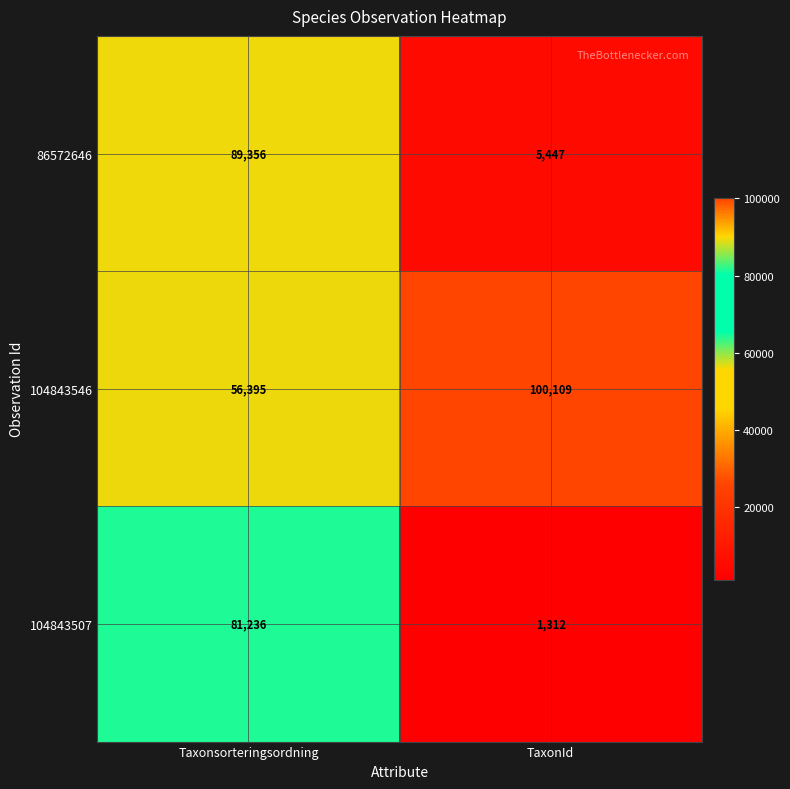

What is the minimum value for 86572646?

5447